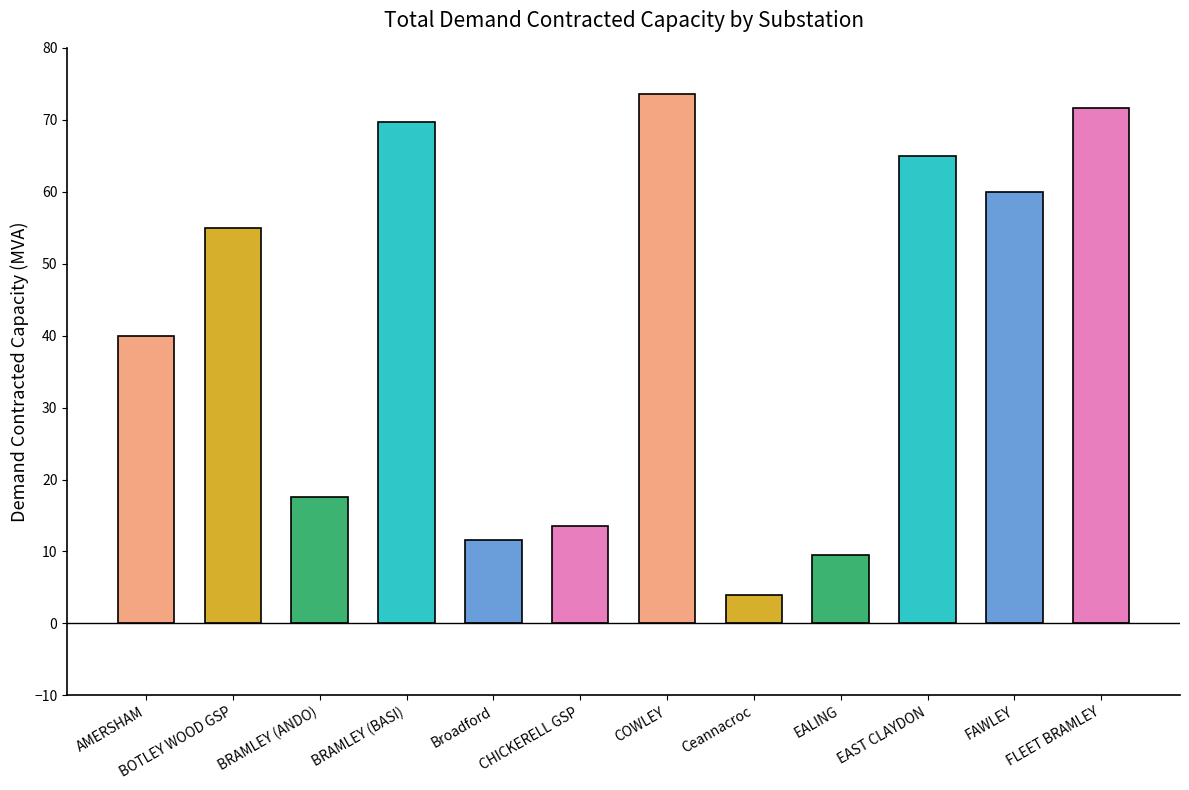

Reading right to left, what are all the values shown in this chart?

FLEET BRAMLEY=71.6	FAWLEY=60.0	EAST CLAYDON=65.0	EALING=9.5	Ceannacroc=4.0	COWLEY=73.6	CHICKERELL GSP=13.5	Broadford=11.6	BRAMLEY (BASI)=69.7	BRAMLEY (ANDO)=17.5	BOTLEY WOOD GSP=54.9	AMERSHAM=40.0